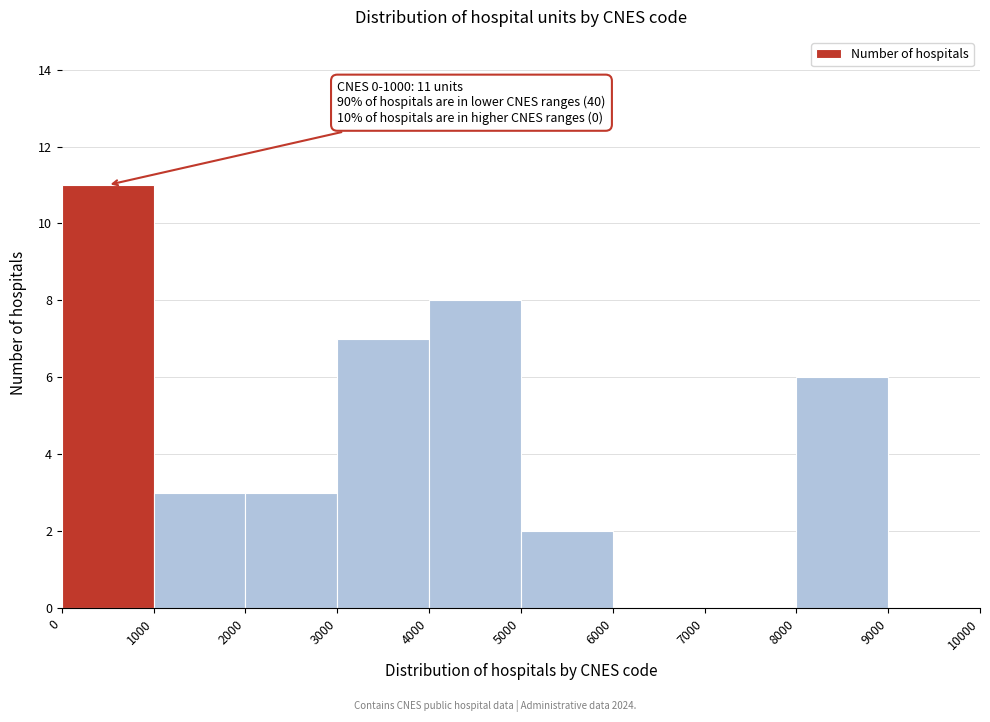

Over which range of the x-axis is the bar tallest?

0 to 1000